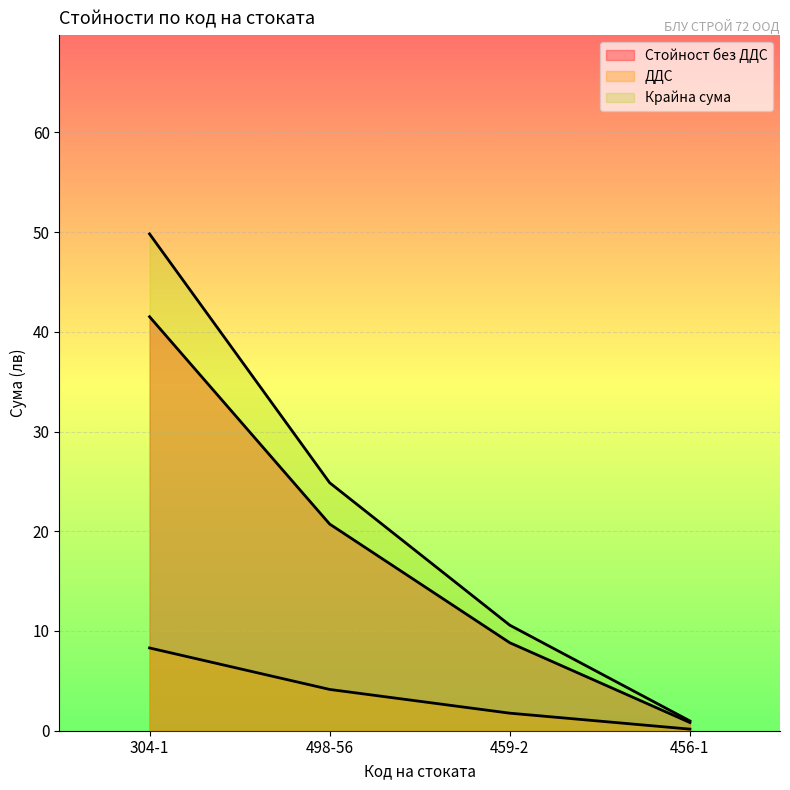

Reading right to left, list all the values displayed in this chart.

Стойност без ДДС: 456-1=0.8	459-2=8.8	498-56=20.7	304-1=41.5
ДДС: 456-1=0.2	459-2=1.8	498-56=4.1	304-1=8.3
Крайна сума: 456-1=1.0	459-2=10.6	498-56=24.9	304-1=49.8